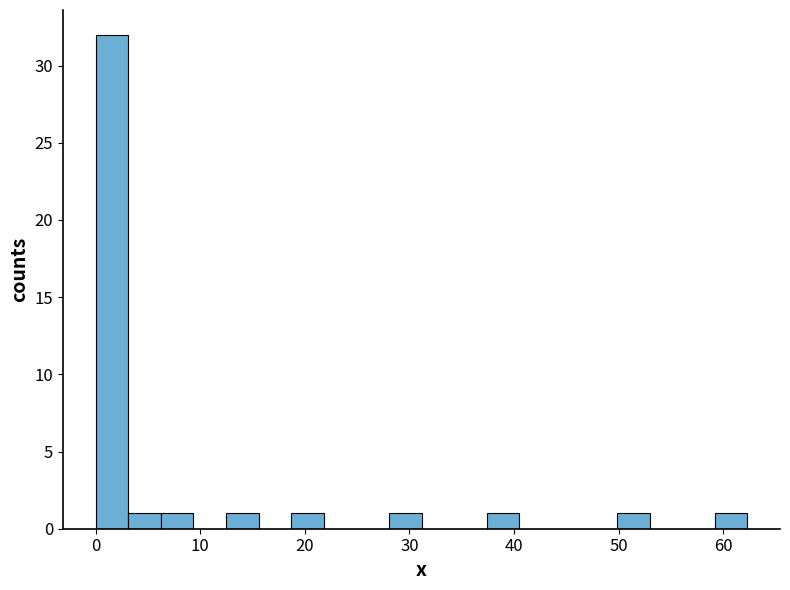

Read against the x-axis, roughly where is the centre of the tallest bar?

2